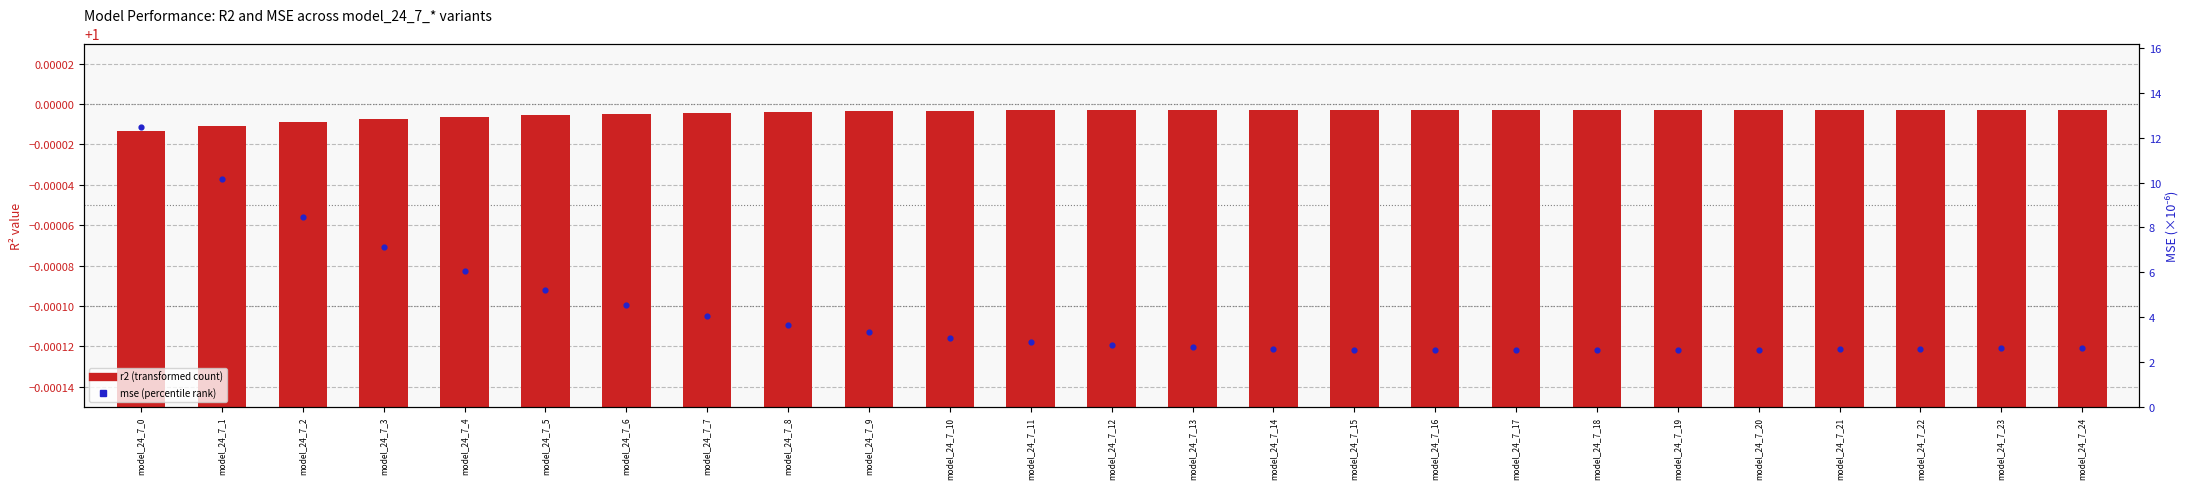

Which series reaches the minimum Y coordinate?

r2